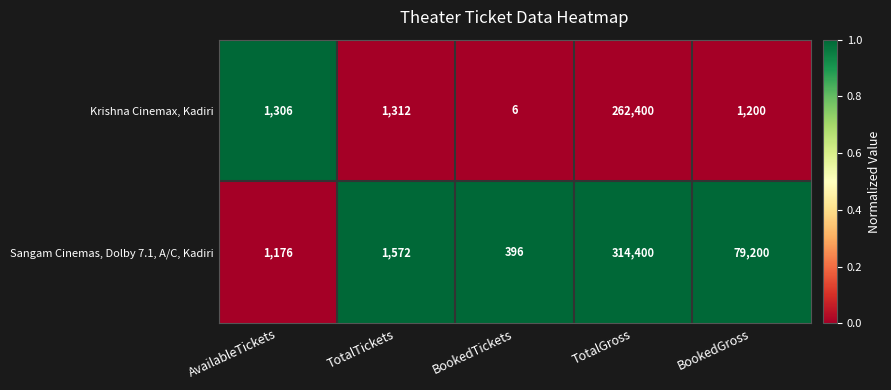

Between TotalTickets and BookedGross, which series saw the biggest shift?

Sangam Cinemas, Dolby 7.1, A/C, Kadiri